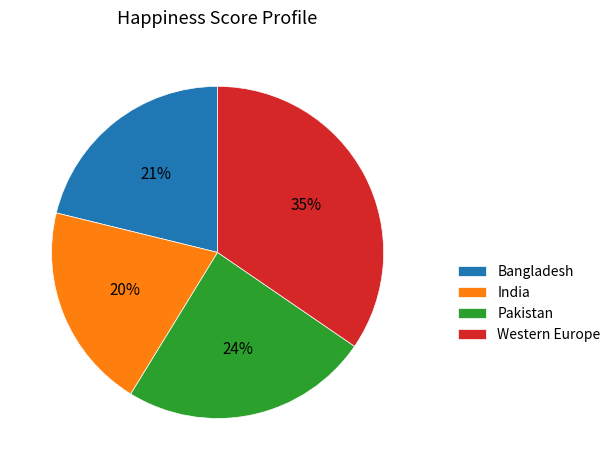

True or false: Pakistan accounts for 15% of the total.

False